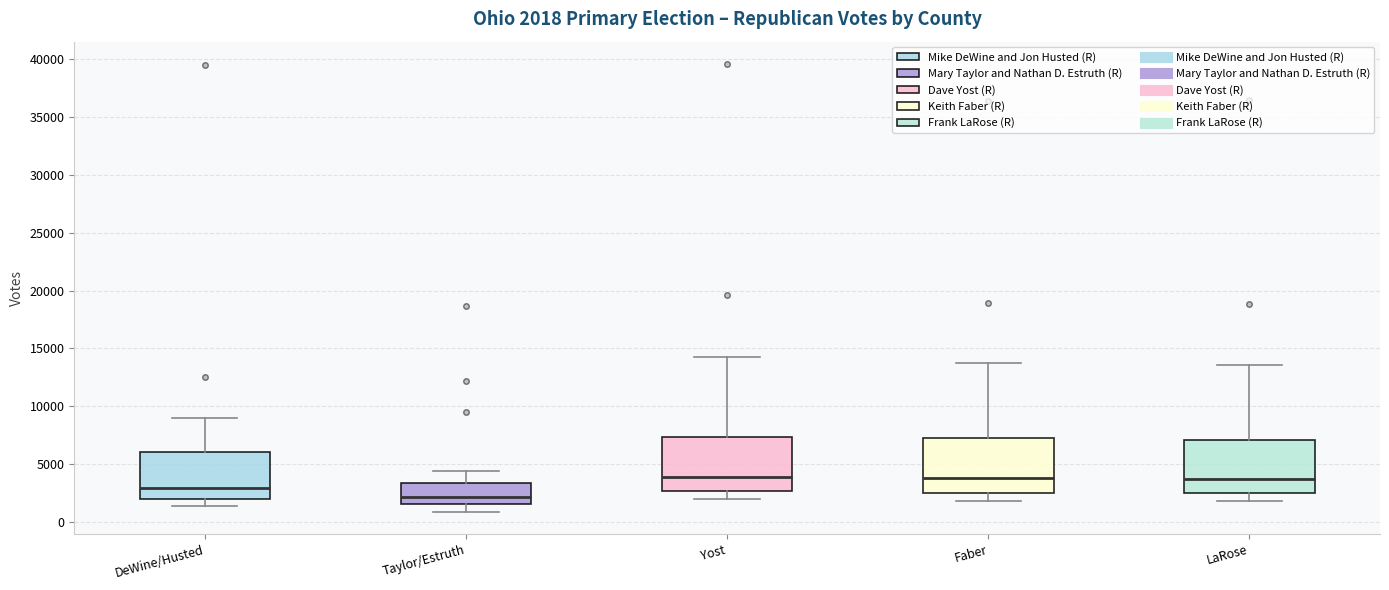

Which box's median line is the lowest?

Taylor/Estruth